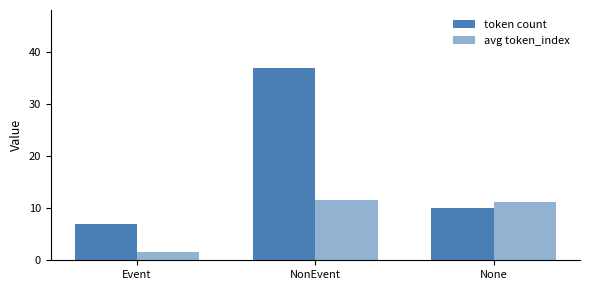

Rank the categories by token count value from highest to lowest.

NonEvent, None, Event